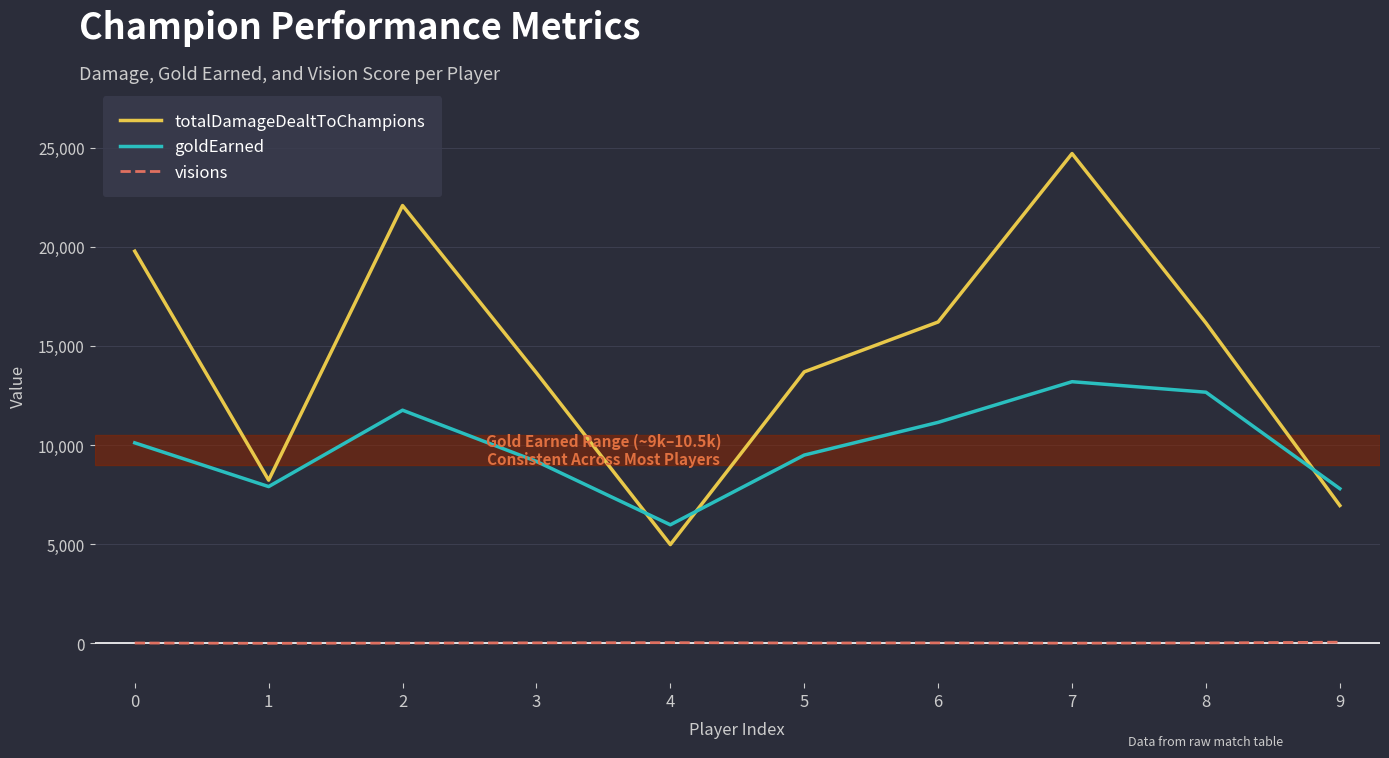

What is the lowest value of the goldEarned series?

5983